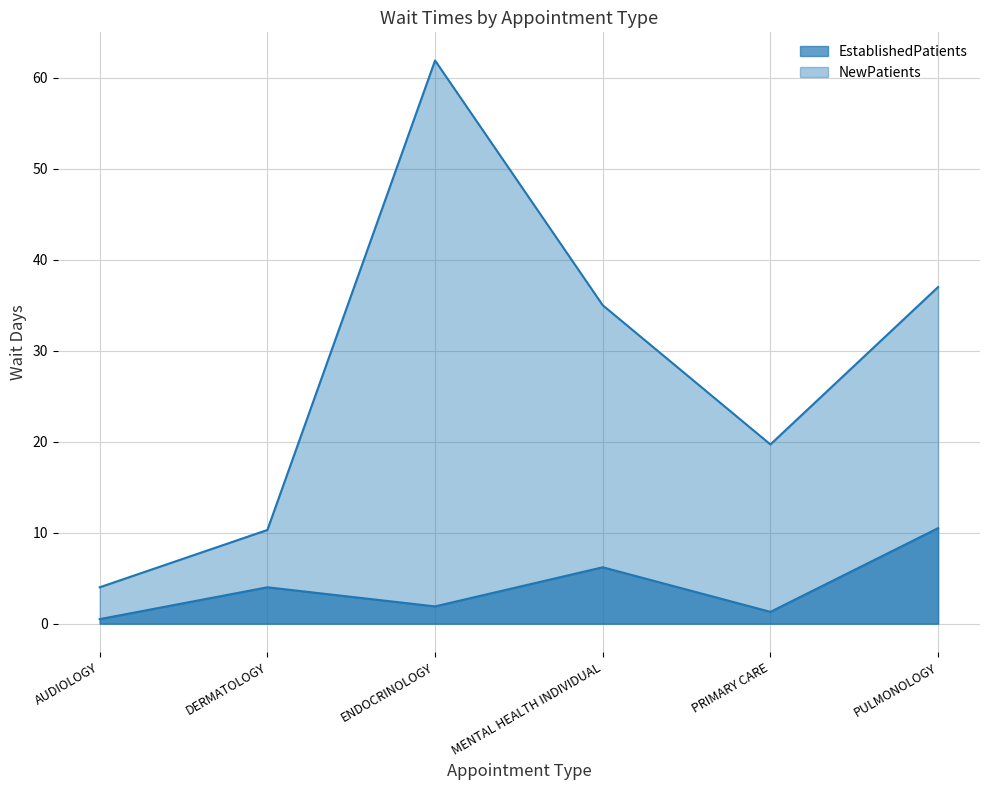

At which label does EstablishedPatients reach its peak?

PULMONOLOGY